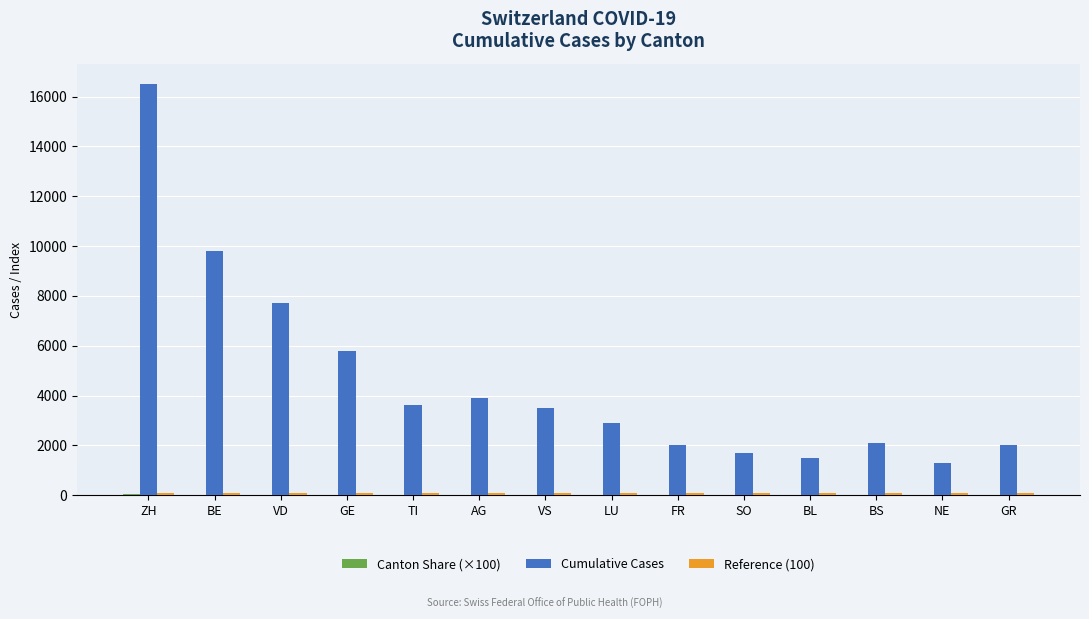

Is it true that Cumulative Cases equals 2100 at BS?

True